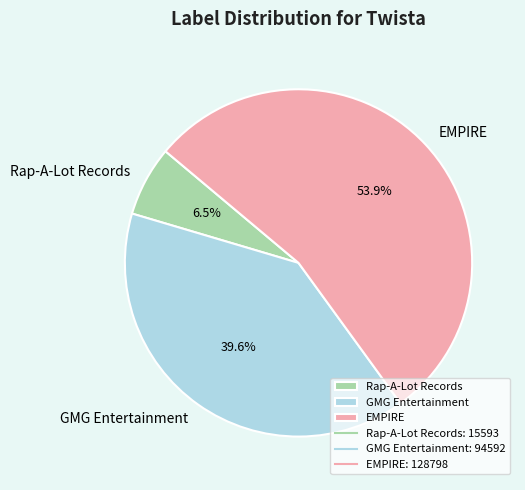

Which slice is the smallest?

Rap-A-Lot Records